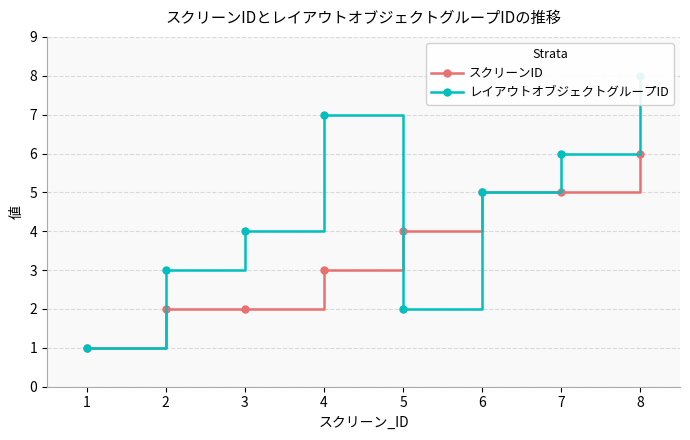

What is the lowest value of the レイアウトオブジェクトグループID series?

1